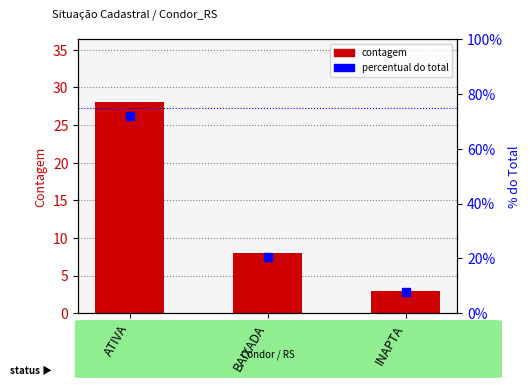

The value of count at BAIXADA is 12.1. True or false?

False